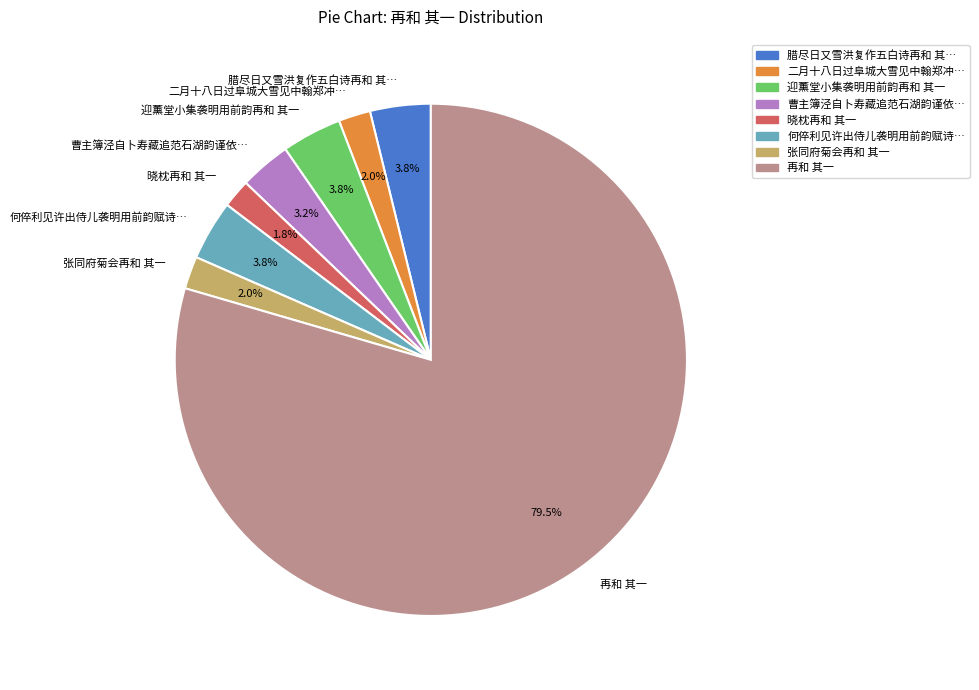

To the nearest percent, what portion does 张同府菊会再和 其一 represent?

2%